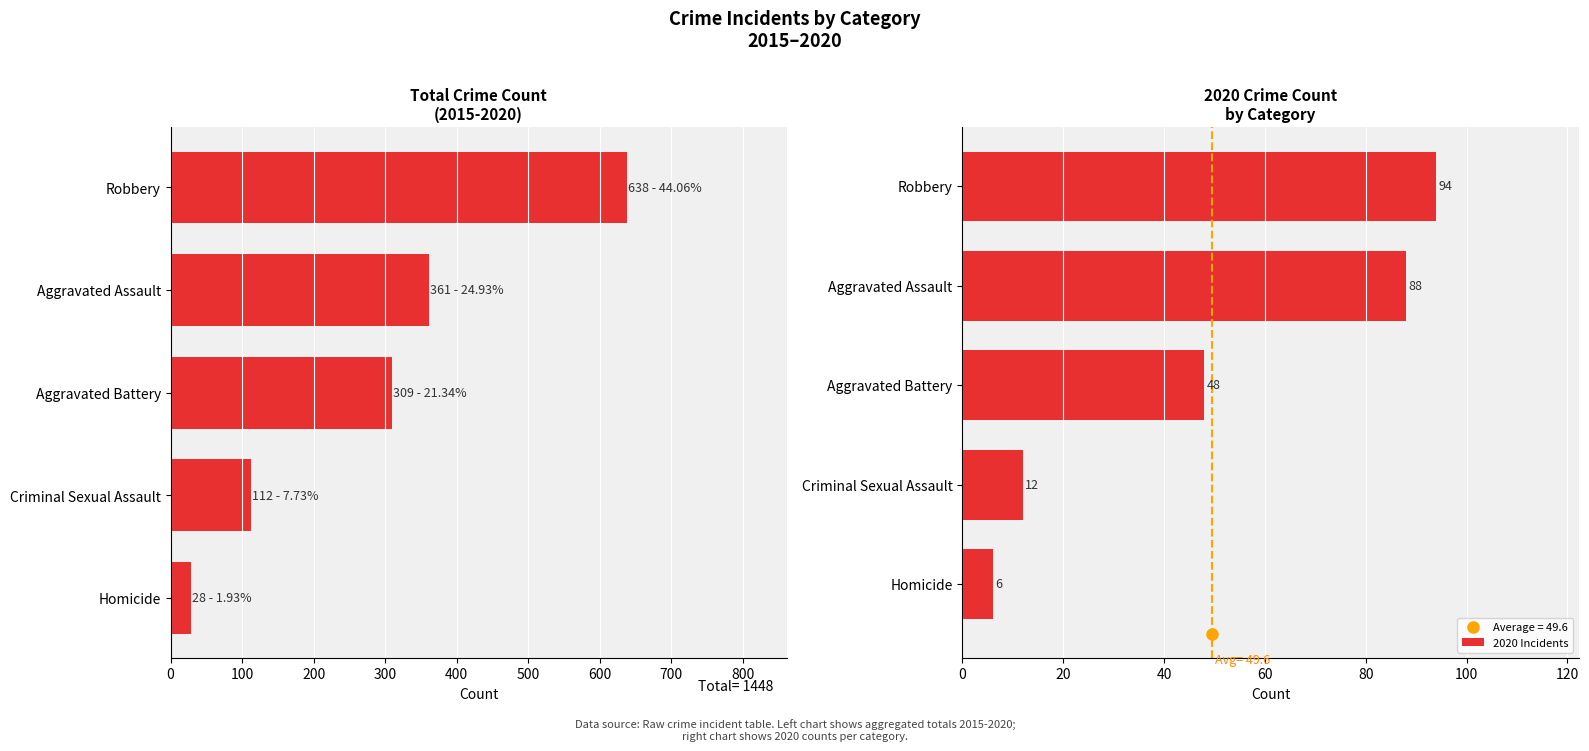

Which series has the widest spread of values?

Total (2015-2020)